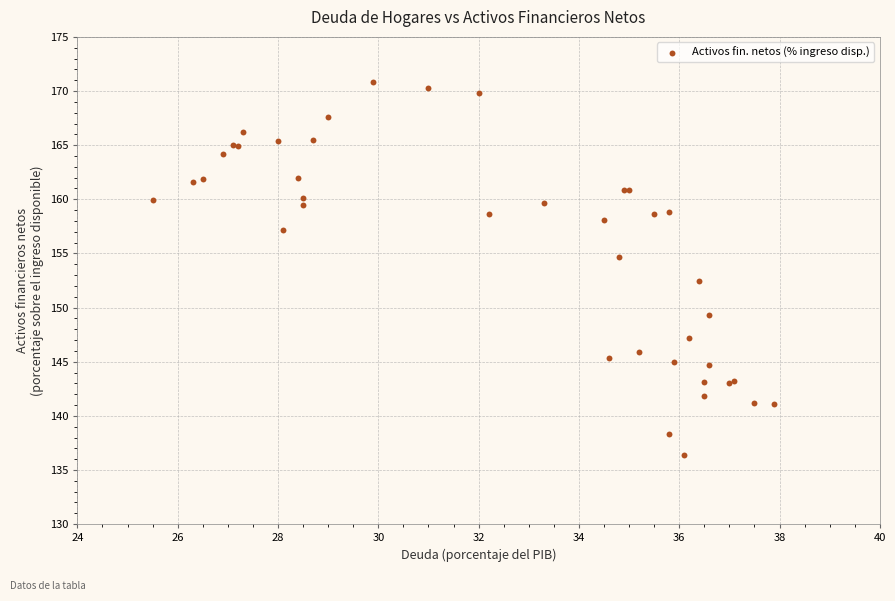

What Y value in the scatter plot is closest to 153?

152.5